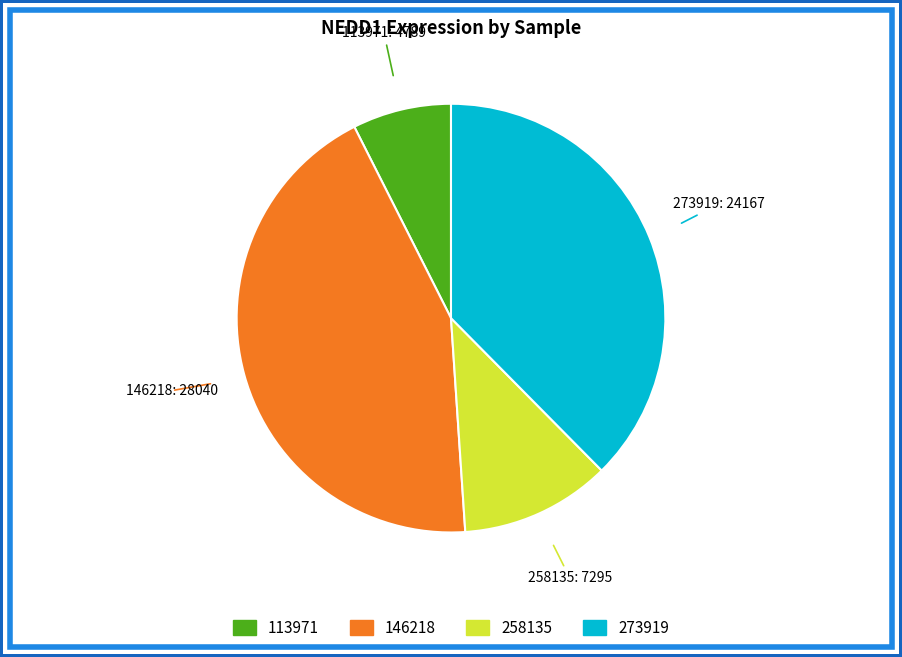

Is there any slice that represents more than half of the pie?

No